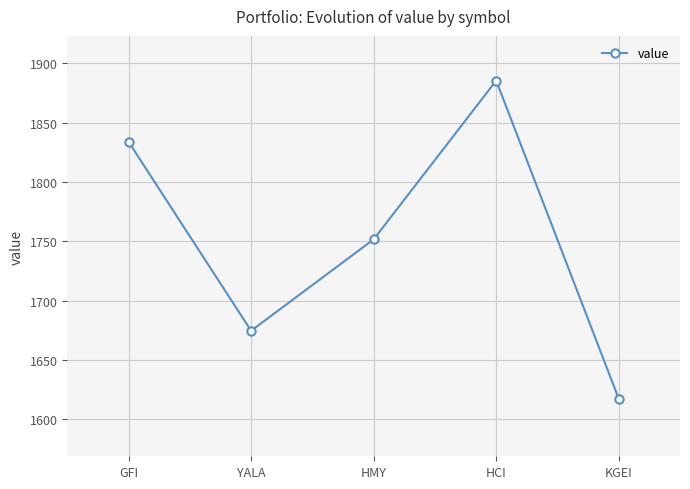

List the labels in order of value, largest first.

HCI, GFI, HMY, YALA, KGEI